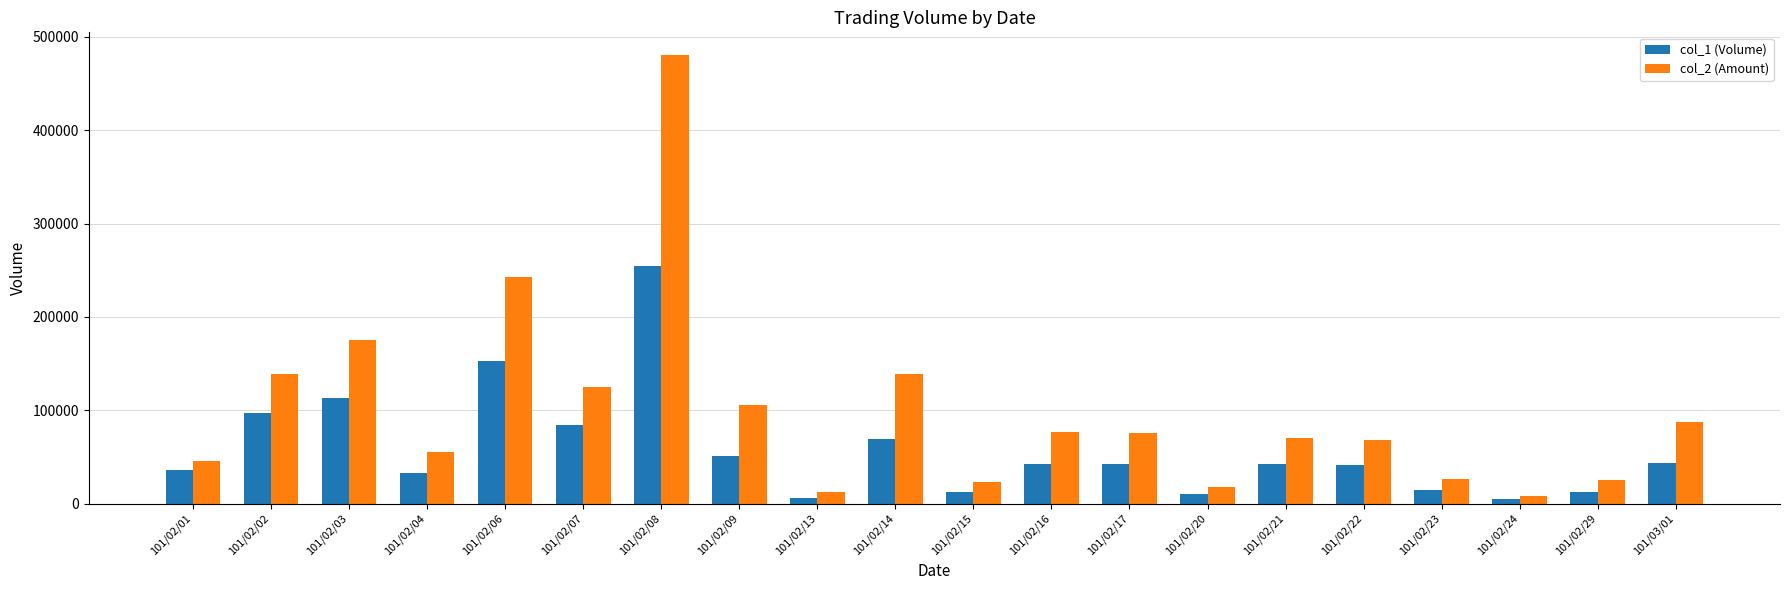

What is the difference between the col_2 (Amount) values at 101/02/20 and 101/02/09?

86940